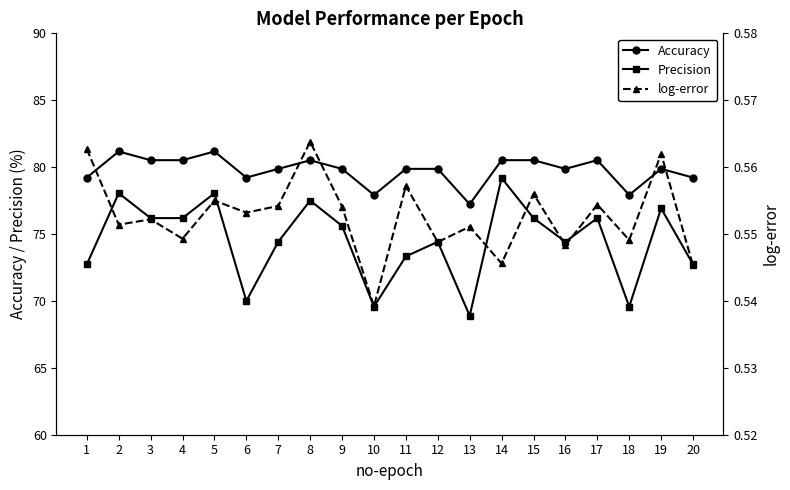

How many interior local valleys does the Accuracy series have?

5